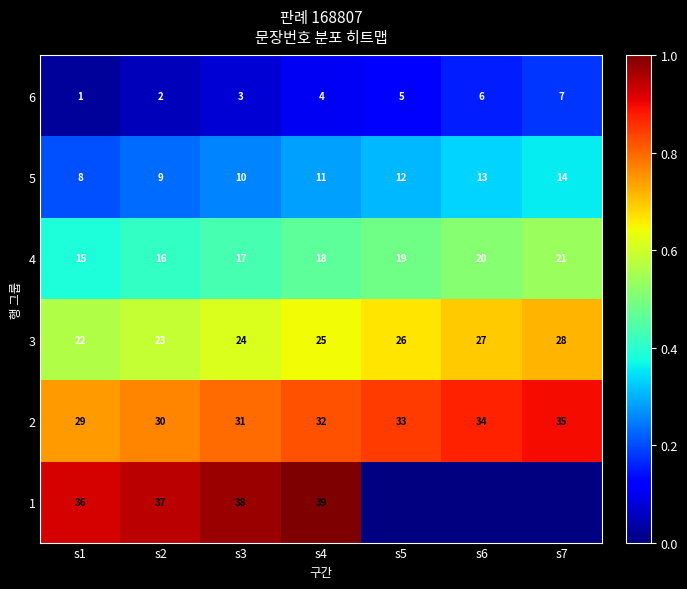

Is the value of 2 at s2 greater than the value of 4 at s2?

Yes